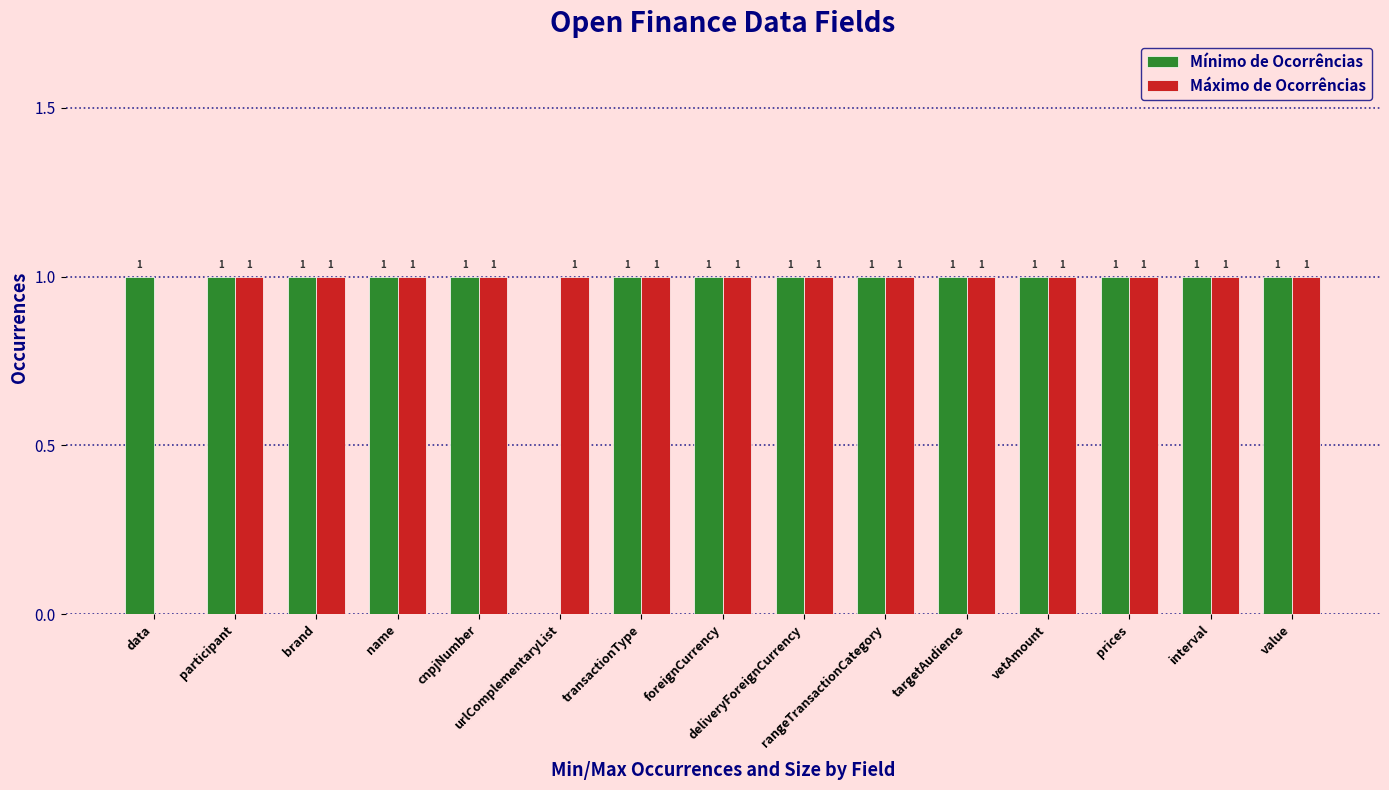

True or false: Mínimo de Ocorrências has a value of 1 at participant.

False